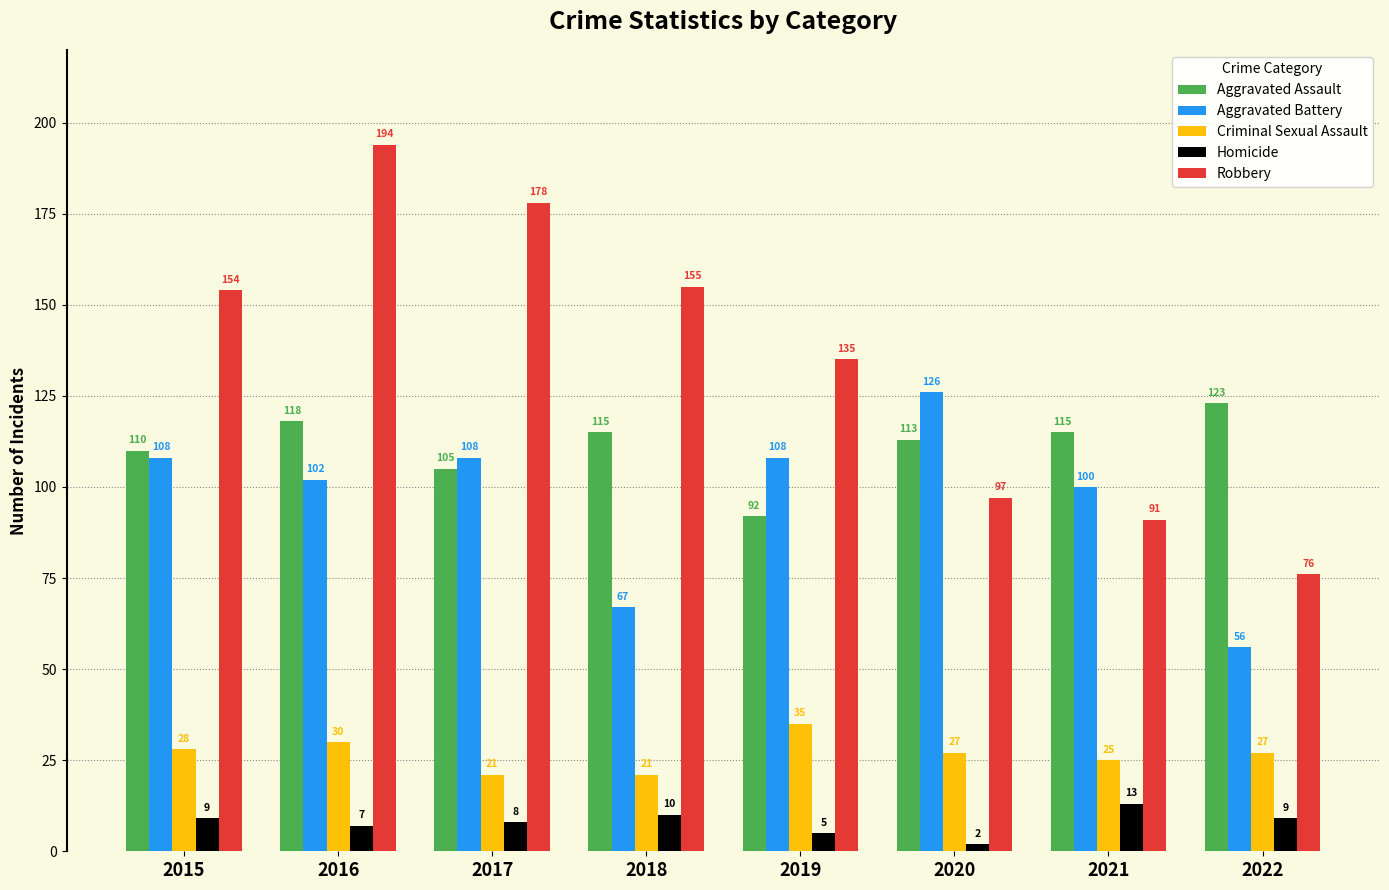

Is the value of Robbery at 2022 greater than the value of Criminal Sexual Assault at 2021?

Yes